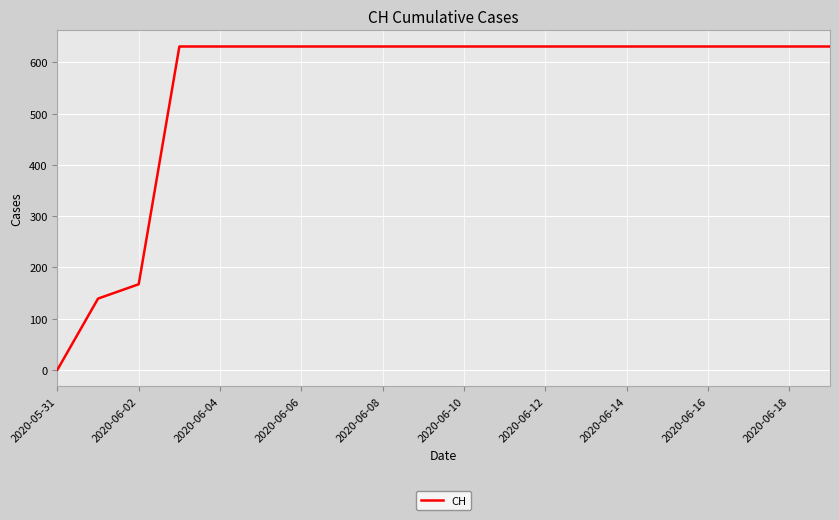

What is the difference between the maximum and minimum values?

631